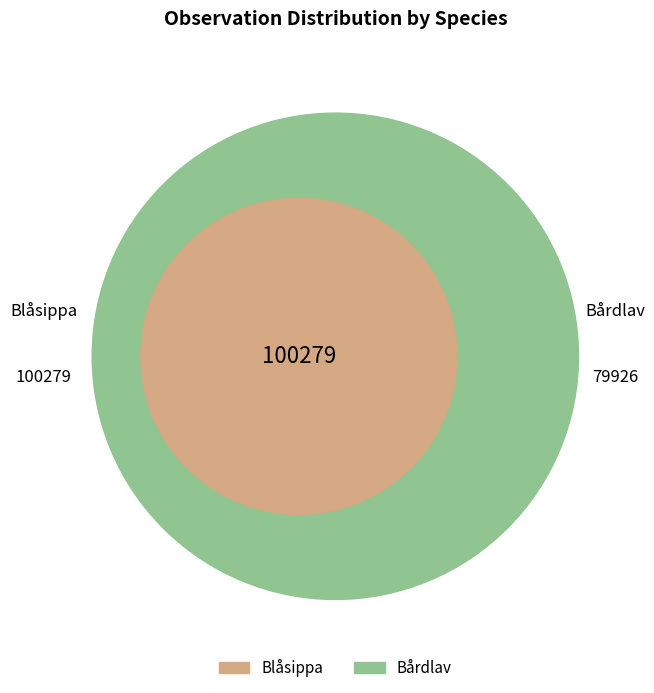

What percentage is NOT represented by Bårdlav?

55.6%